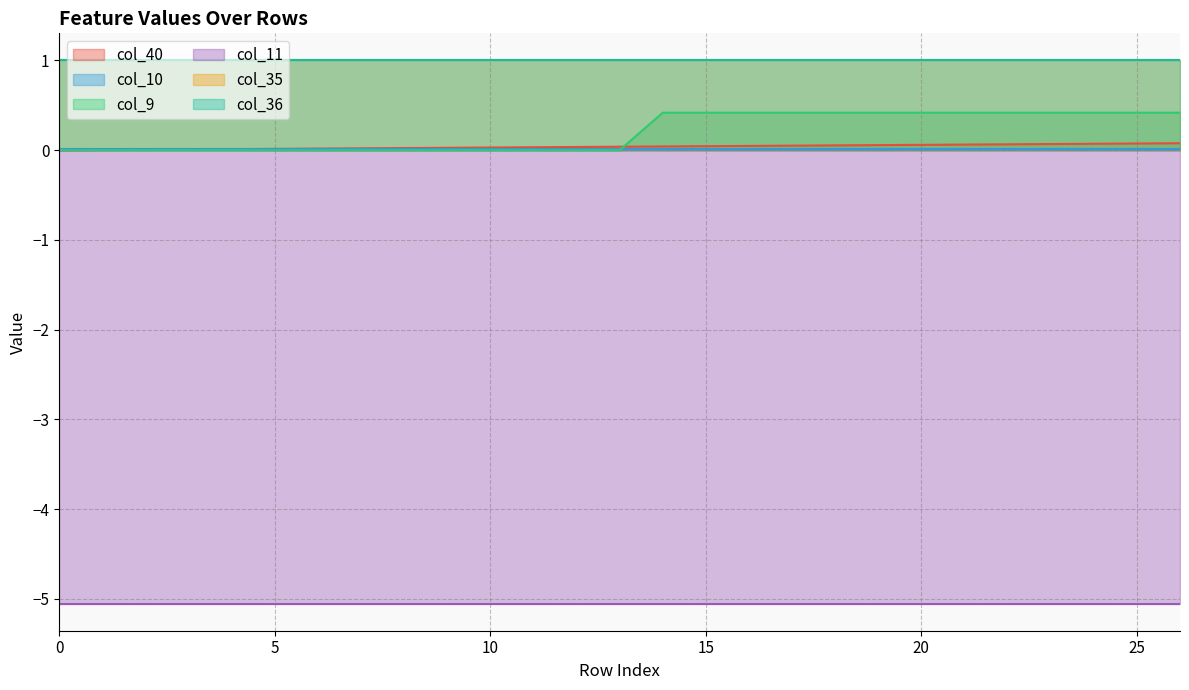

How many times do col_10 and col_9 cross each other?

1